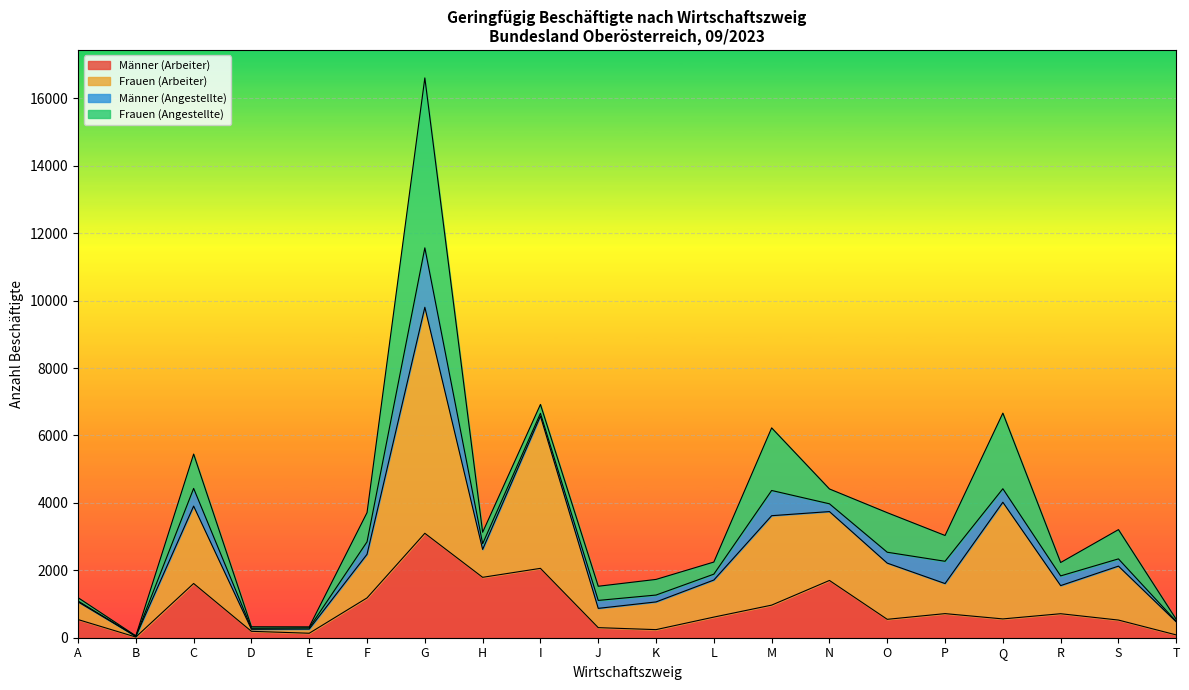

What is the highest value of the Männer (Arbeiter) series?

3098